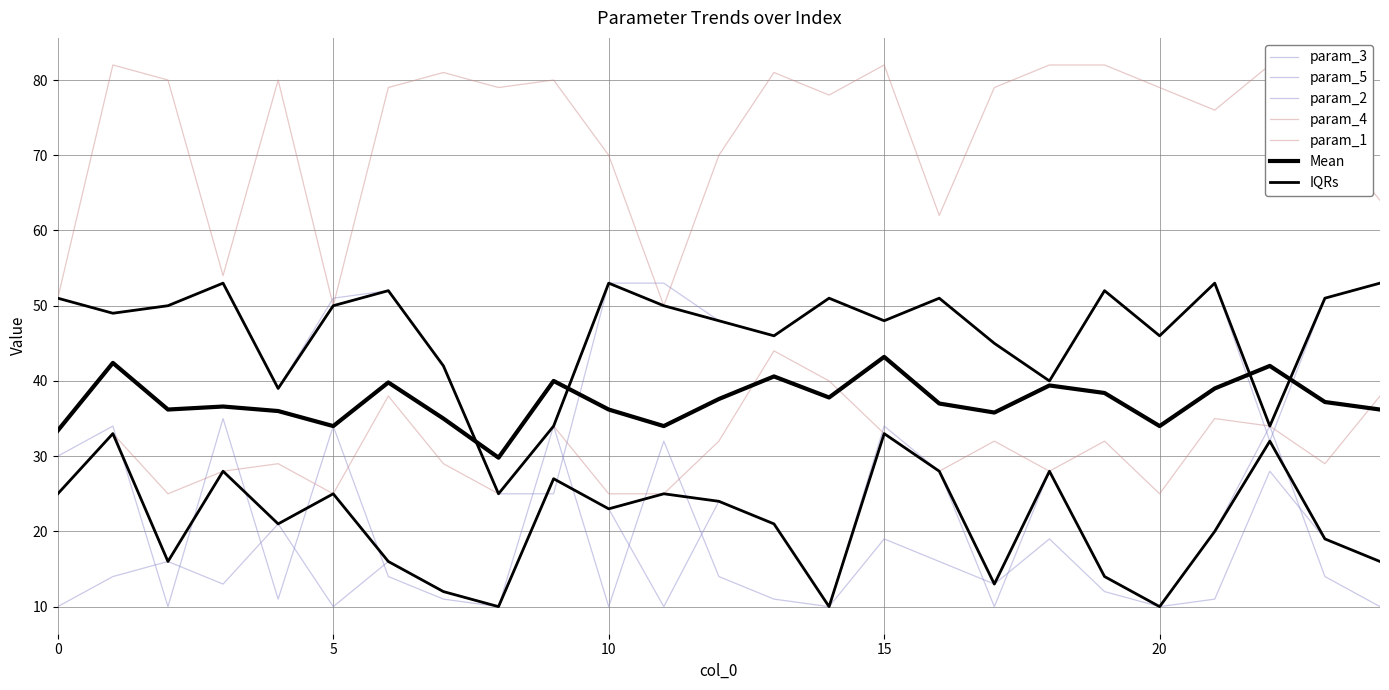

True or false: param_2 has a value of 28 at 16.

True